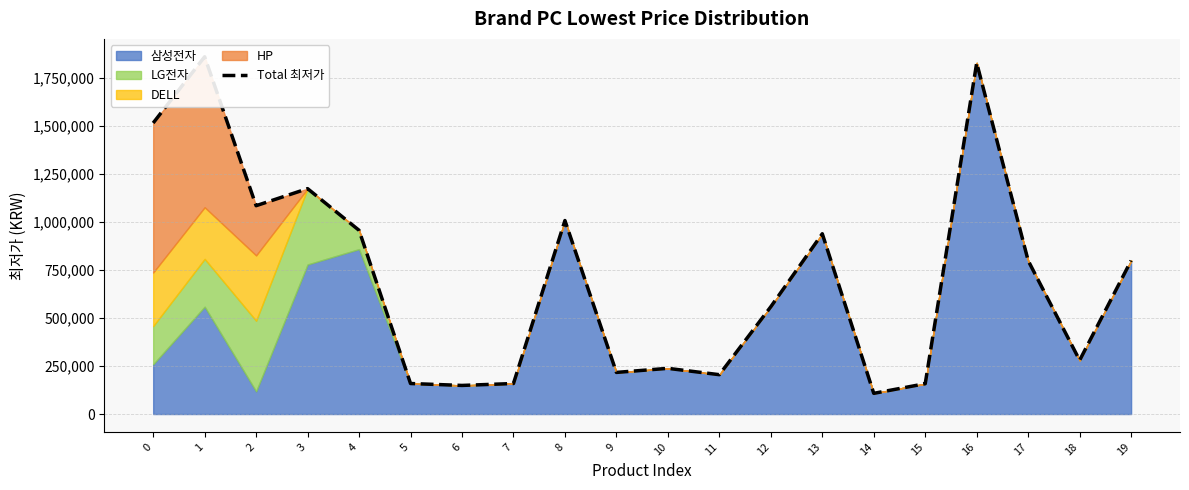

The value at 11 is 333124. True or false?

False